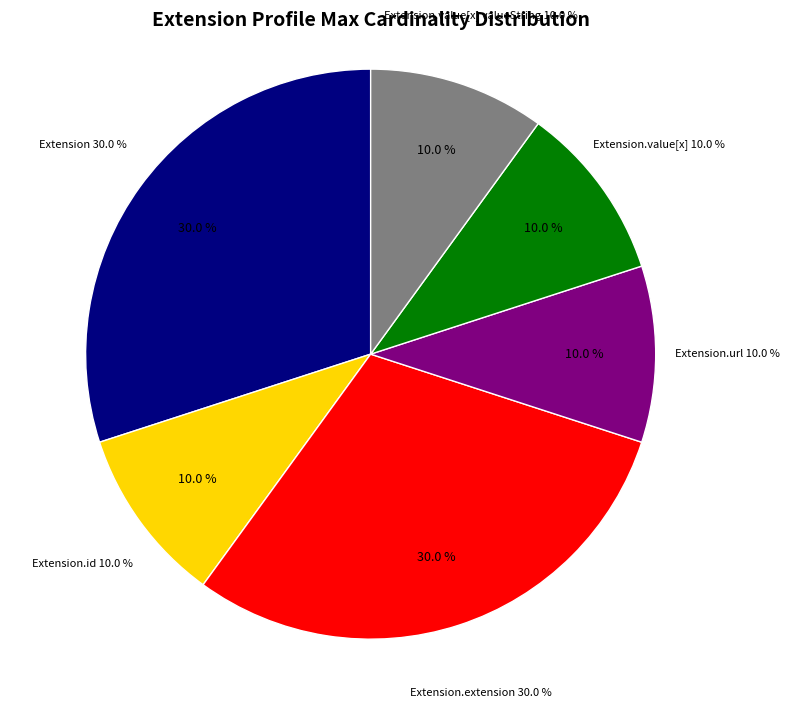

Is the sum of Extension.id and Extension.value[x] greater than half?

No